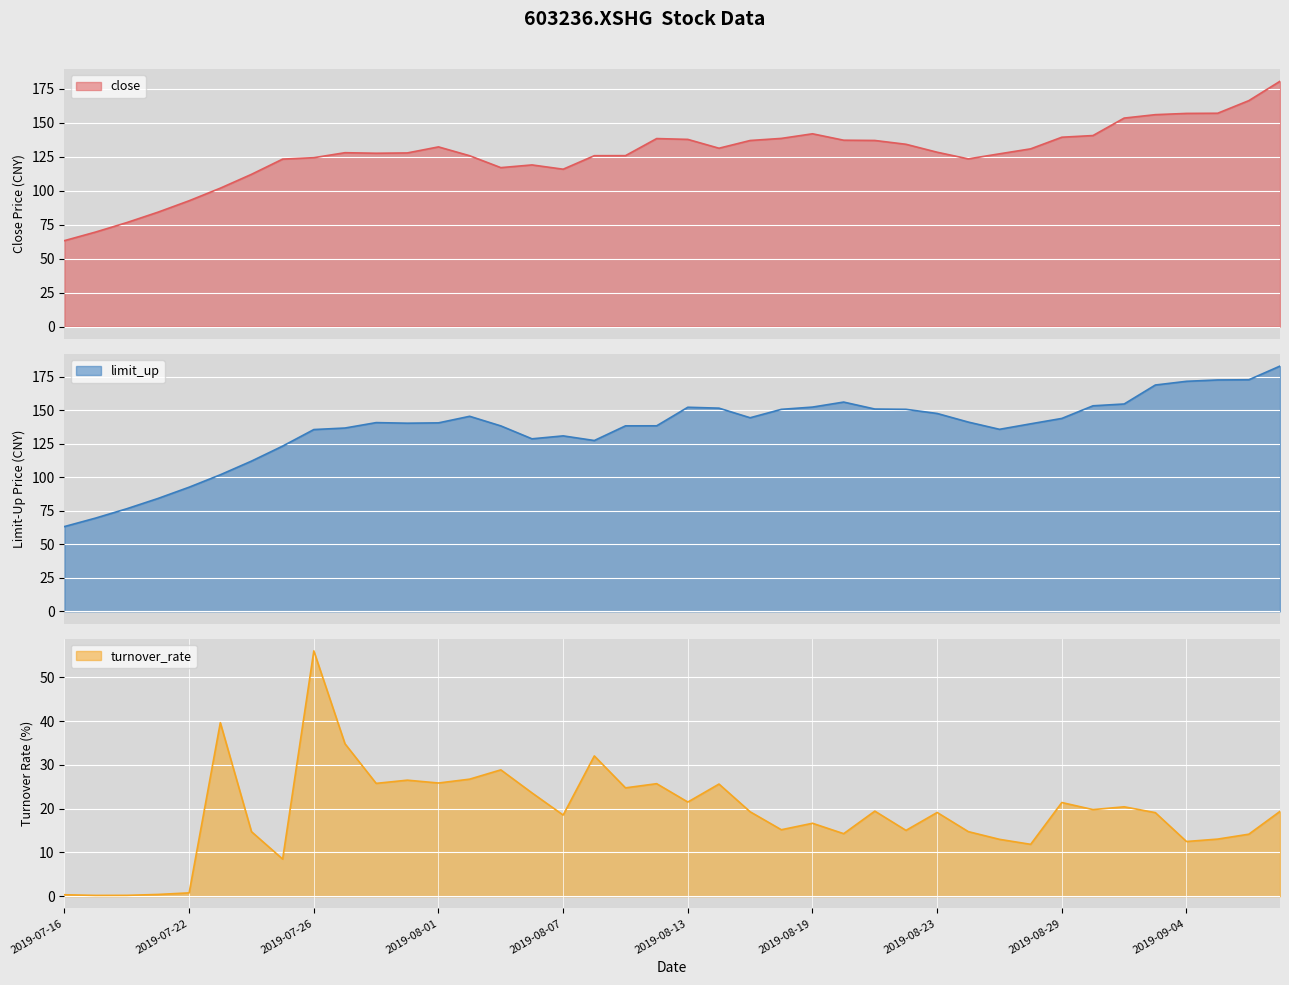

Where does the turnover_rate series first go above 19?

2019-07-23